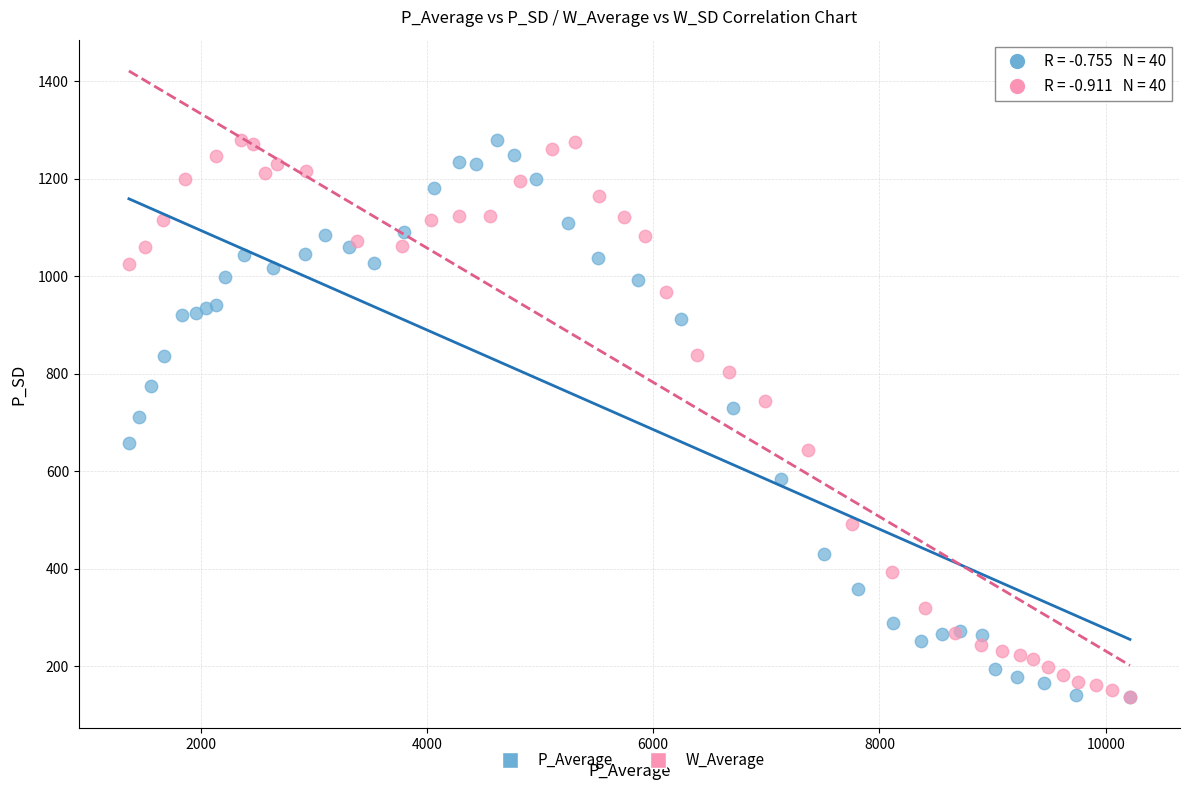

What are all the series names shown in the legend?

P_Average, W_Average